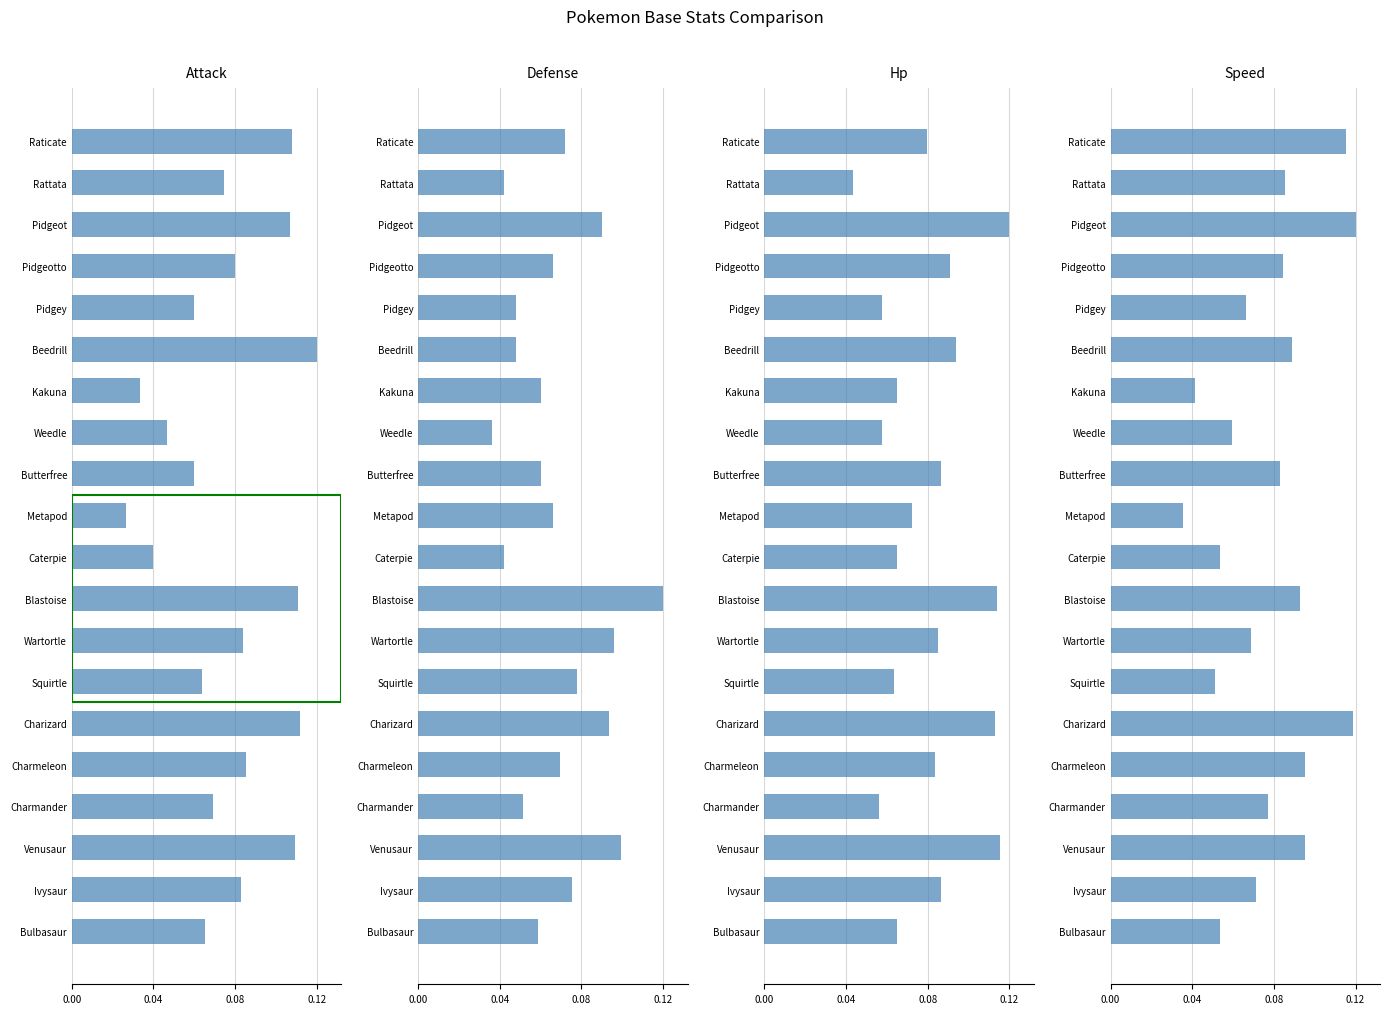

Which series has the widest spread of values?

Attack